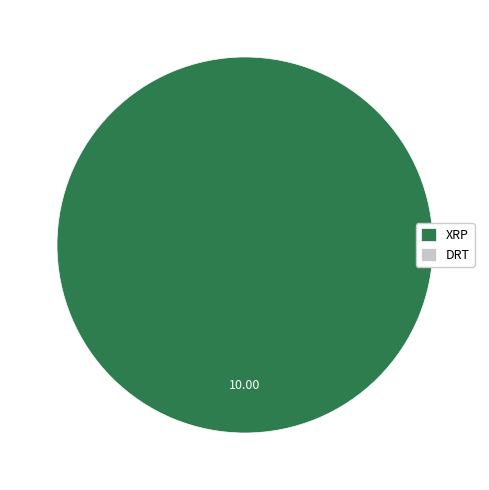

Count the number of slices in the pie.

1